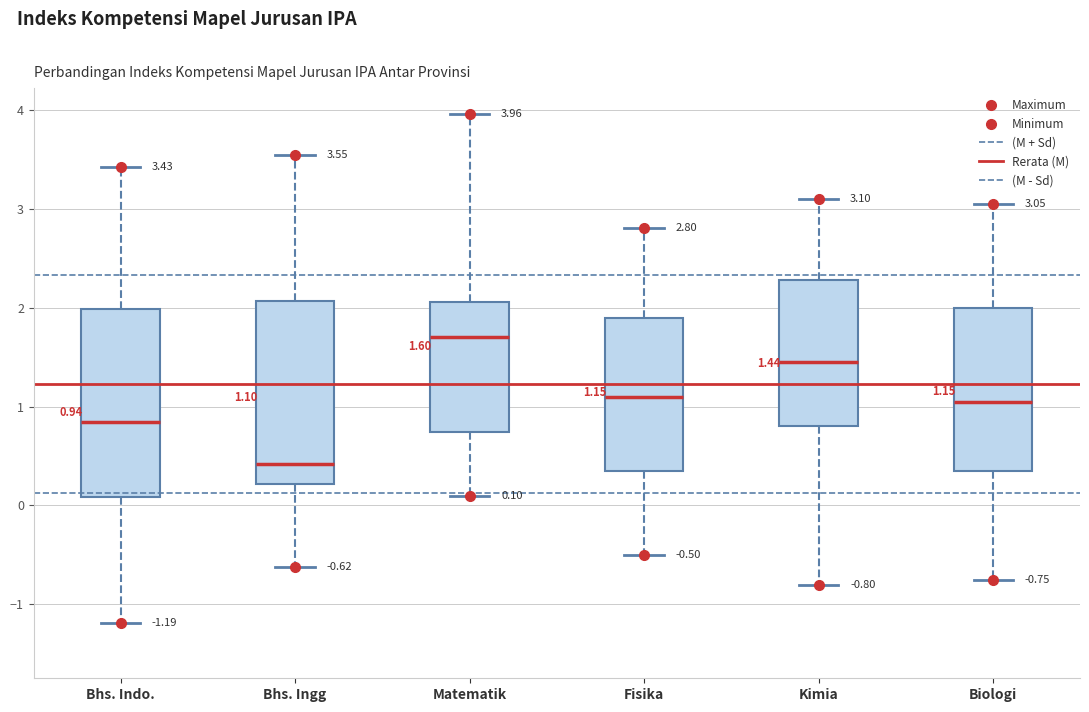

Which box's median line is the lowest?

Bhs. Ingg